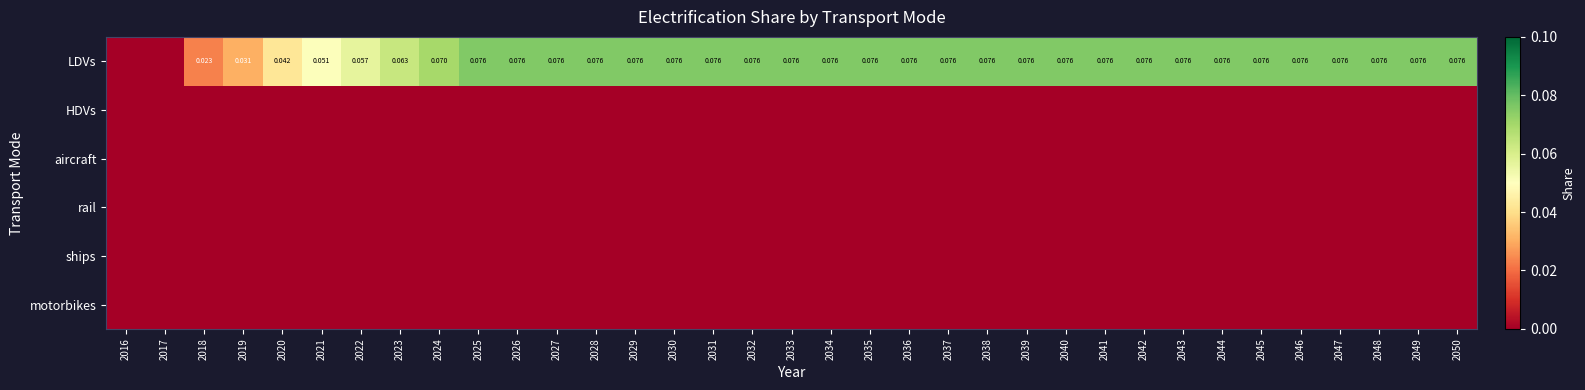

What is the difference between the maximum and minimum values in the LDVs series?

0.1